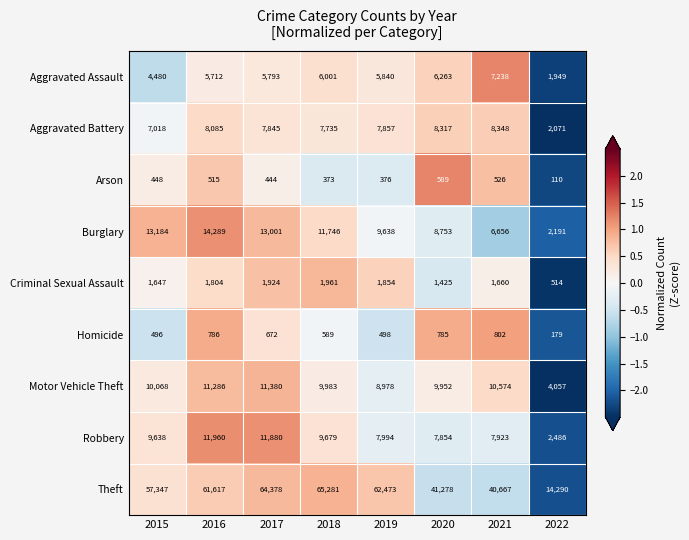

Where is Criminal Sexual Assault nearest to the value 1237?

2020